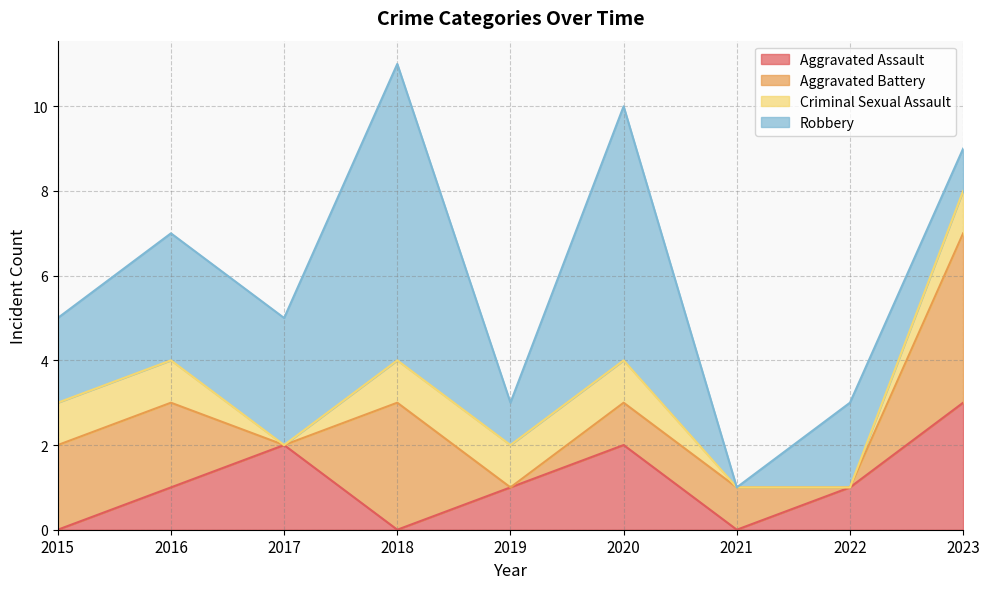

Reading left to right, extract all data points from this chart.

Aggravated Assault: 2015=0	2016=1	2017=2	2018=0	2019=1	2020=2	2021=0	2022=1	2023=3
Aggravated Battery: 2015=2	2016=2	2017=0	2018=3	2019=0	2020=1	2021=1	2022=0	2023=4
Criminal Sexual Assault: 2015=1	2016=1	2017=0	2018=1	2019=1	2020=1	2021=0	2022=0	2023=1
Robbery: 2015=2	2016=3	2017=3	2018=7	2019=1	2020=6	2021=0	2022=2	2023=1